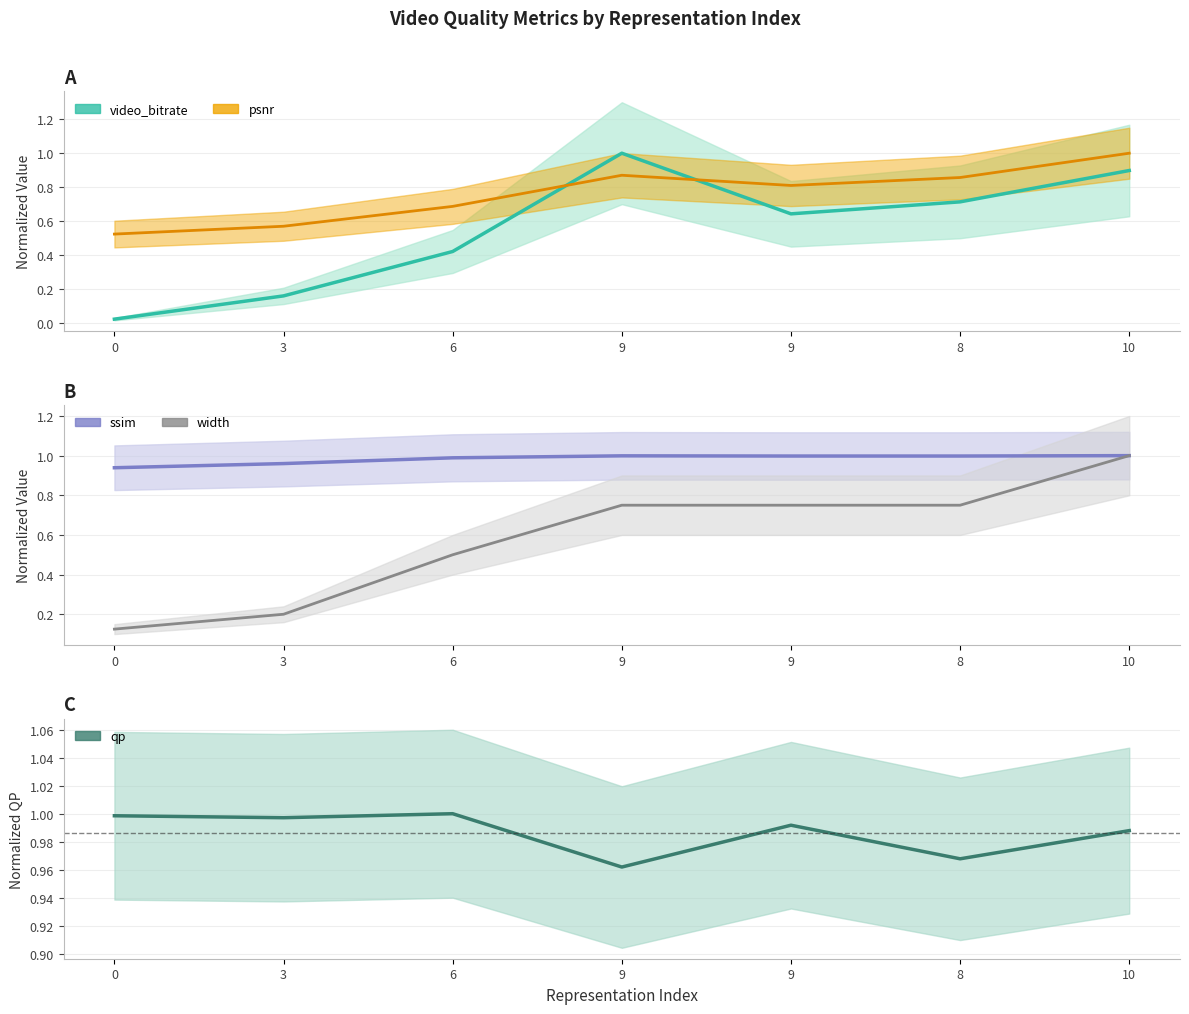

Reading left to right, extract all data points from this chart.

video_bitrate: 0=0.0	3=0.2	6=0.4	9=1.0	9=0.6	8=0.7	10=0.9
psnr: 0=0.5	3=0.6	6=0.7	9=0.9	9=0.8	8=0.9	10=1.0
ssim: 0=0.9	3=1.0	6=1.0	9=1.0	9=1.0	8=1.0	10=1.0
qp: 0=1.0	3=1.0	6=1.0	9=1.0	9=1.0	8=1.0	10=1.0
width: 0=0.1	3=0.2	6=0.5	9=0.8	9=0.8	8=0.8	10=1.0